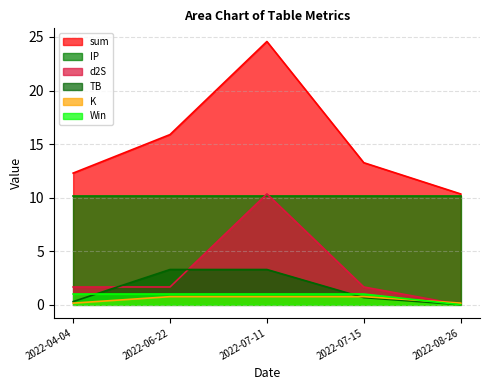

Which series changed the most between 2022-04-04 and 2022-06-22?

sum